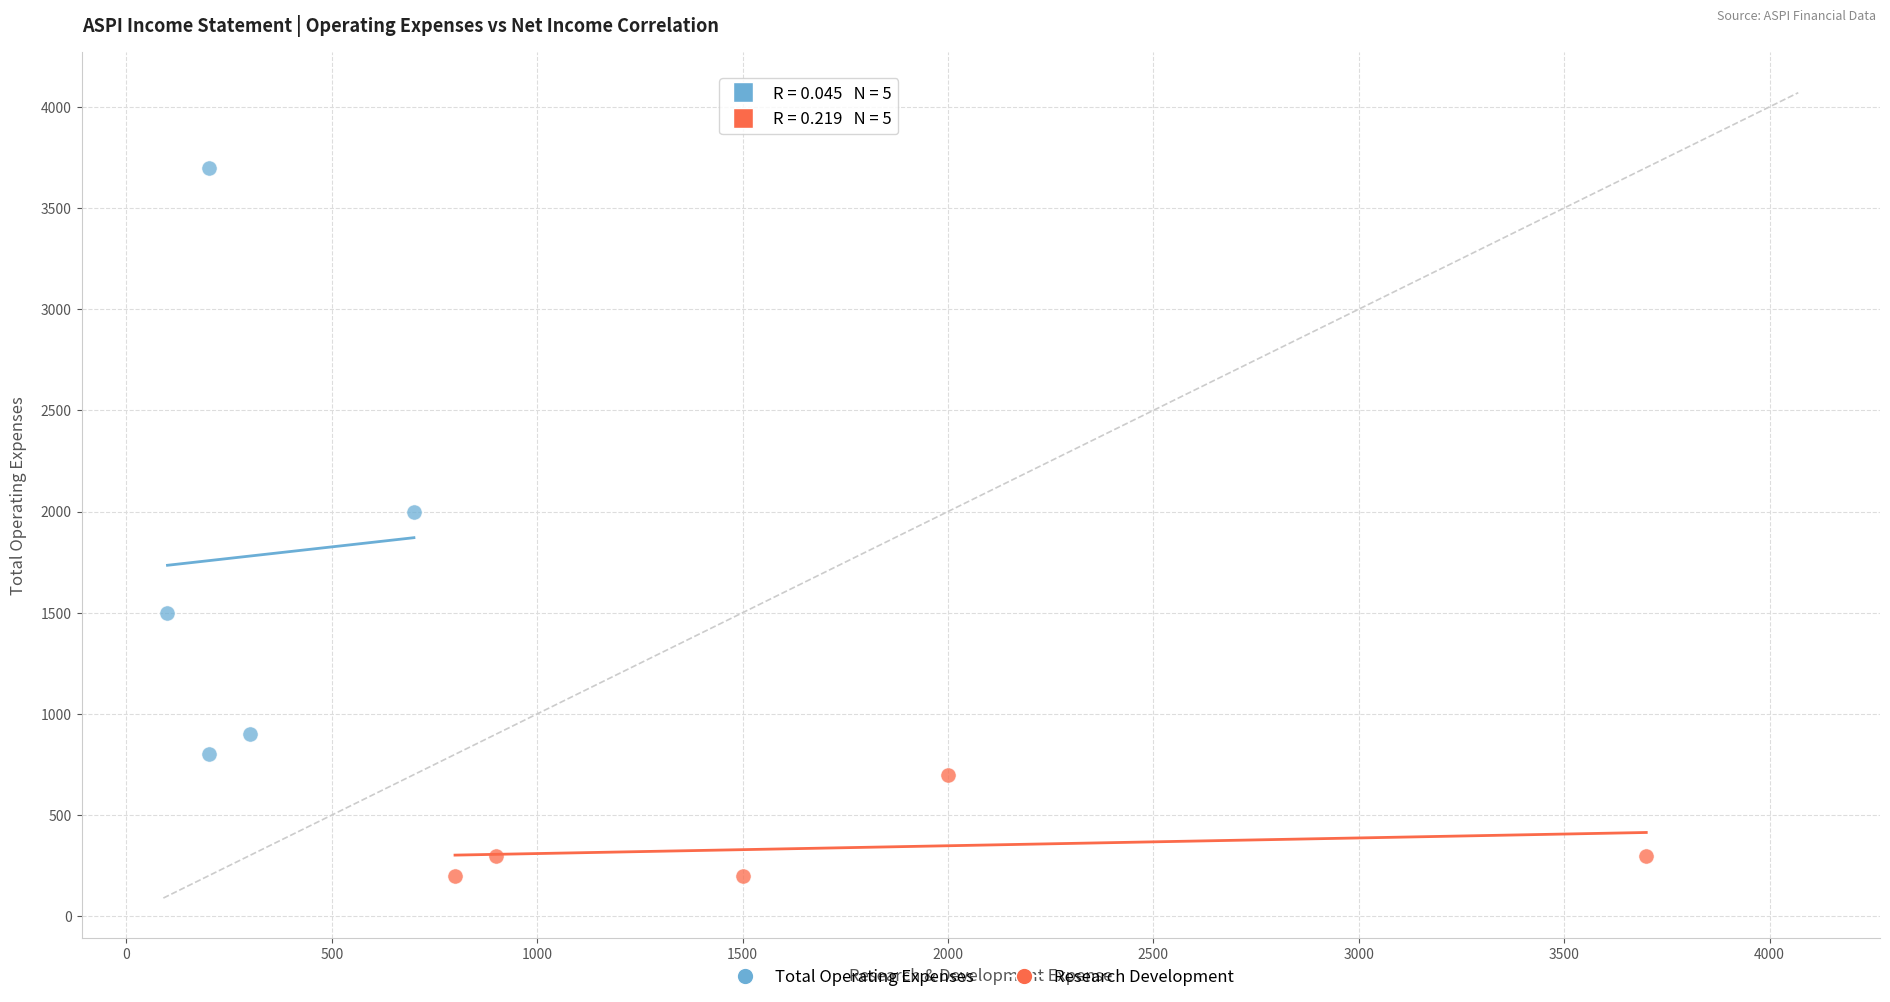

Which series has the widest spread of Y values?

Total Operating Expenses